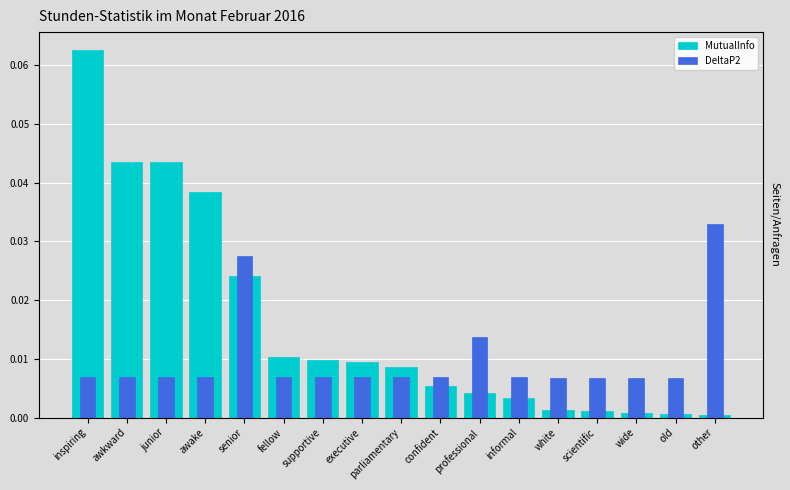

Reading left to right, extract all data points from this chart.

MutualInfo: inspiring=0.1	awkward=0.0	junior=0.0	awake=0.0	senior=0.0	fellow=0.0	supportive=0.0	executive=0.0	parliamentary=0.0	confident=0.0	professional=0.0	informal=0.0	white=0.0	scientific=0.0	wide=0.0	old=0.0	other=0.0
DeltaP2: inspiring=0.0	awkward=0.0	junior=0.0	awake=0.0	senior=0.0	fellow=0.0	supportive=0.0	executive=0.0	parliamentary=0.0	confident=0.0	professional=0.0	informal=0.0	white=0.0	scientific=0.0	wide=0.0	old=0.0	other=0.0